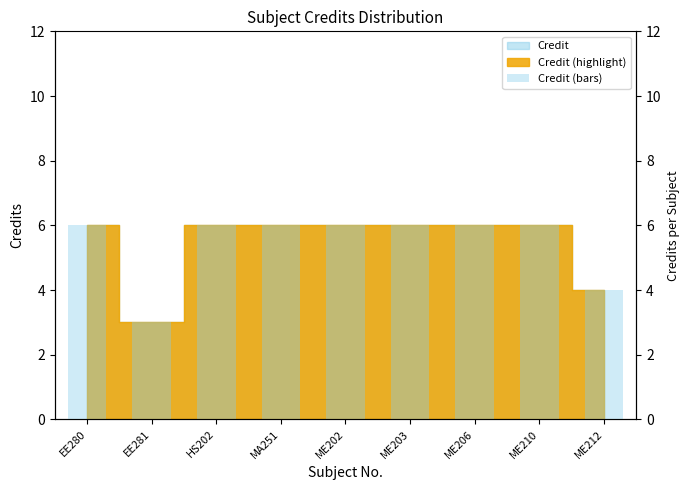

What is the ratio of the value at EE280 to the value at MA251?

1.0